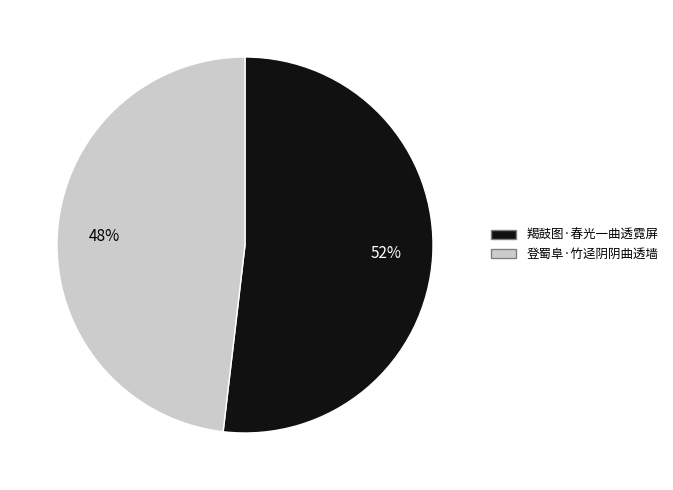

Count the number of slices in the pie.

2